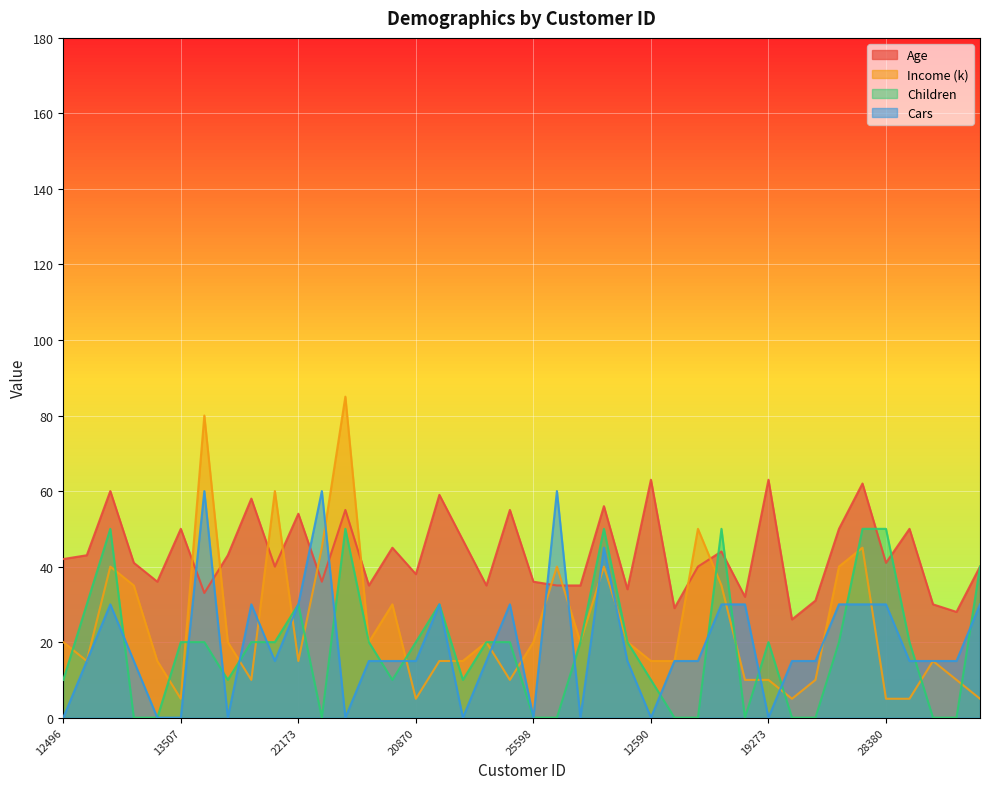

Rank the series by their maximum value, from highest to lowest.

Income (k), Age, Cars, Children